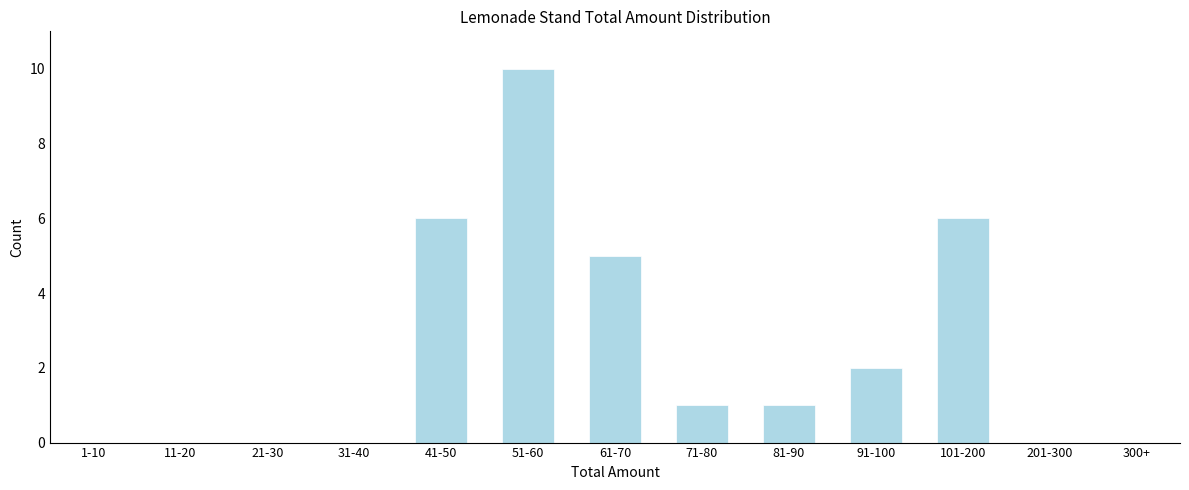

Reading right to left, what are all the values shown in this chart?

300+=0	201-300=0	101-200=6	91-100=2	81-90=1	71-80=1	61-70=5	51-60=10	41-50=6	31-40=0	21-30=0	11-20=0	1-10=0